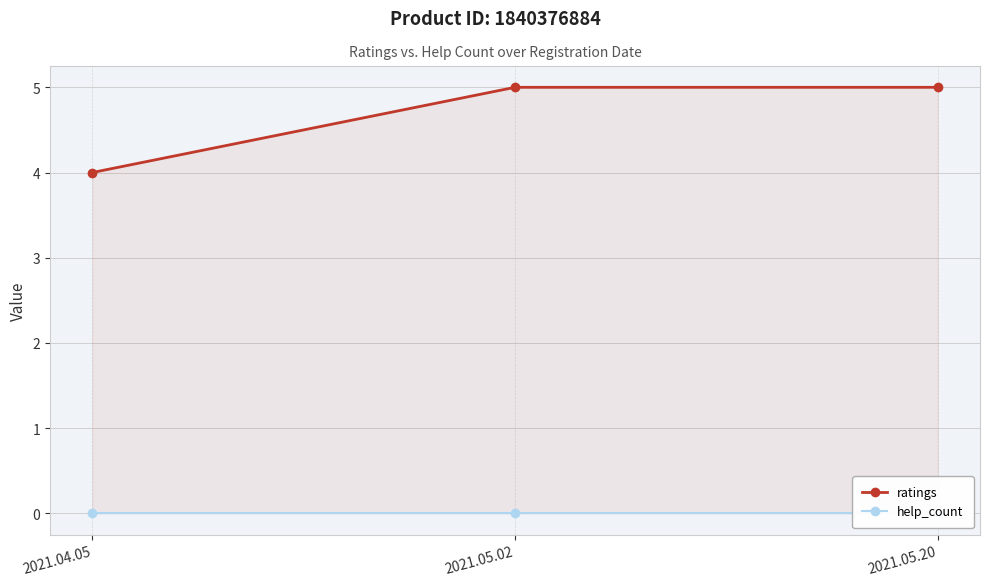

At which label does ratings reach its minimum?

2021.04.05